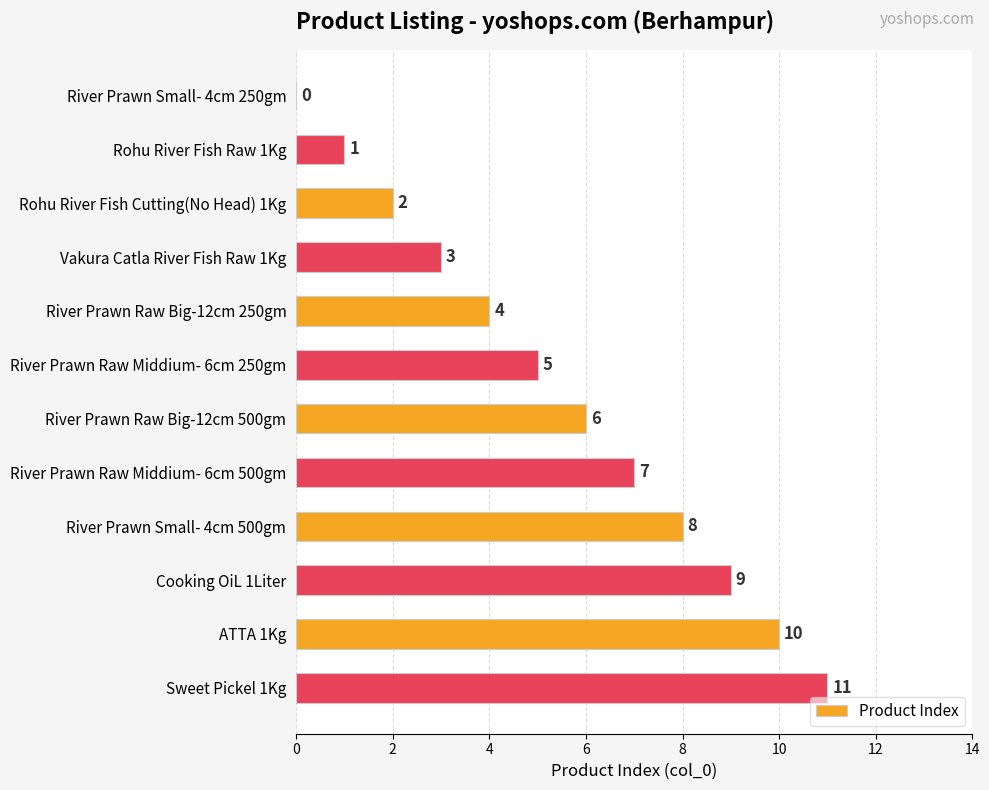

How many values are above zero?

11